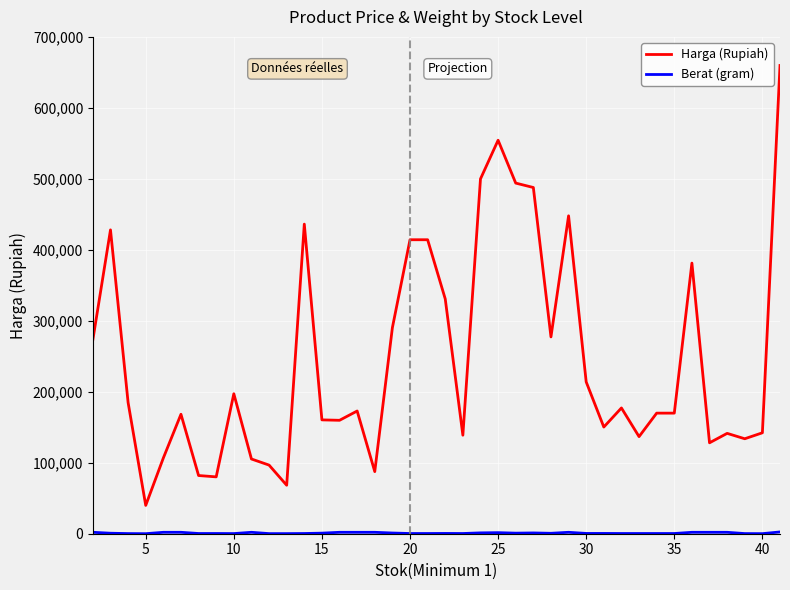

Which series has the largest range (max minus min)?

Harga (Rupiah)